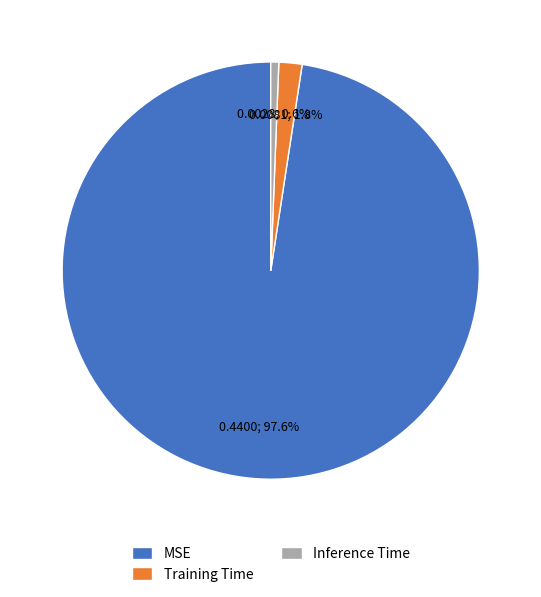

How many slices are in this pie chart?

3